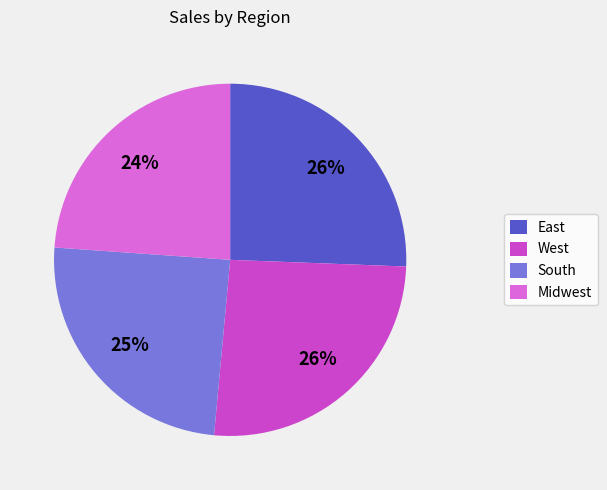

Is it true that West is 26% of the pie?

True